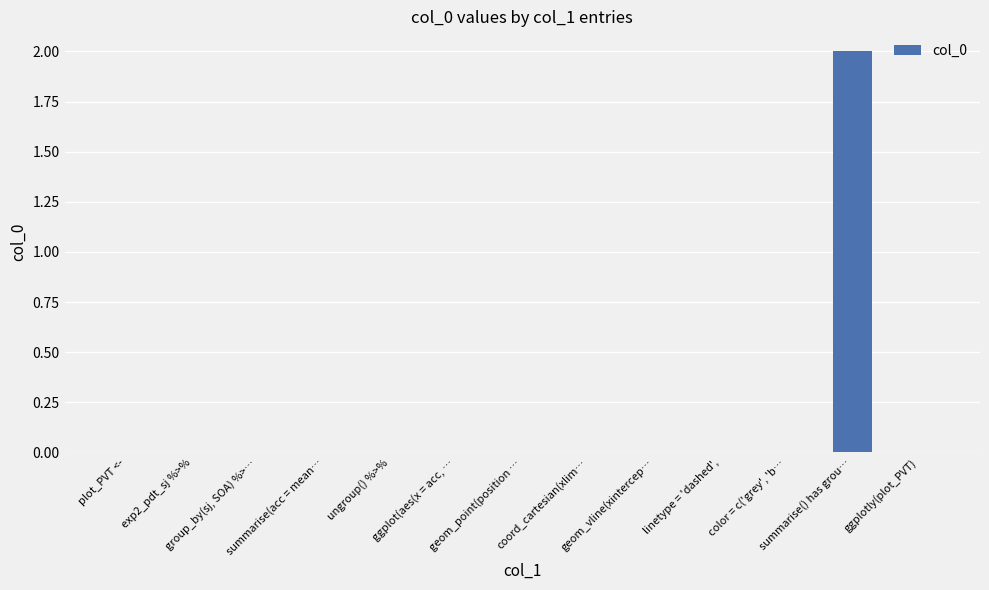

What is the maximum value shown in the chart?

2